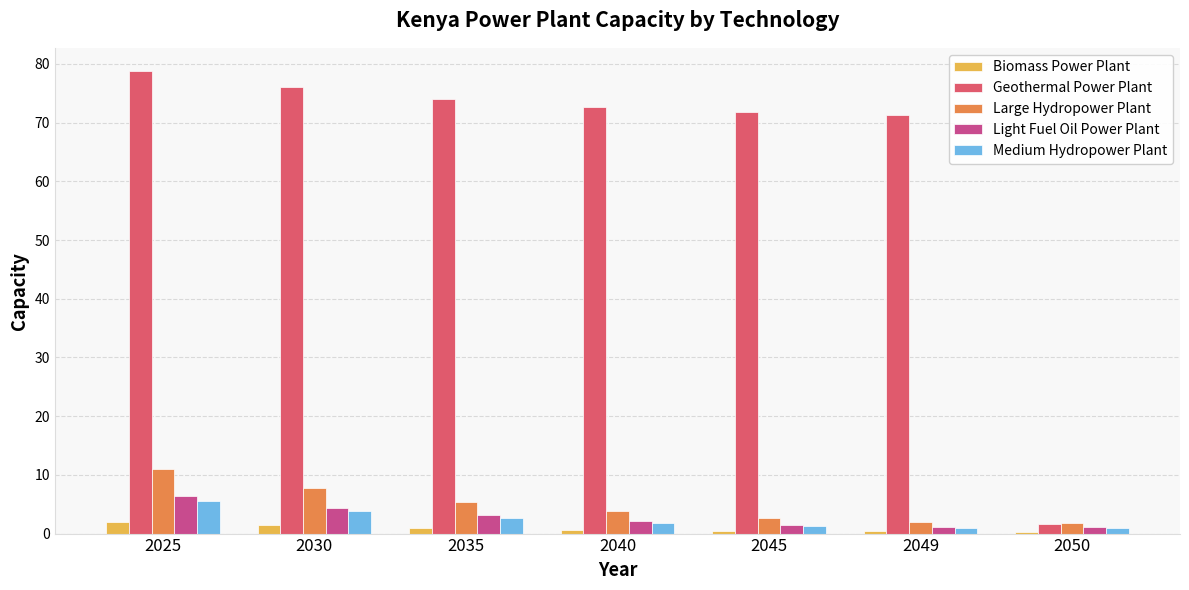

How many groups of bars are there?

7